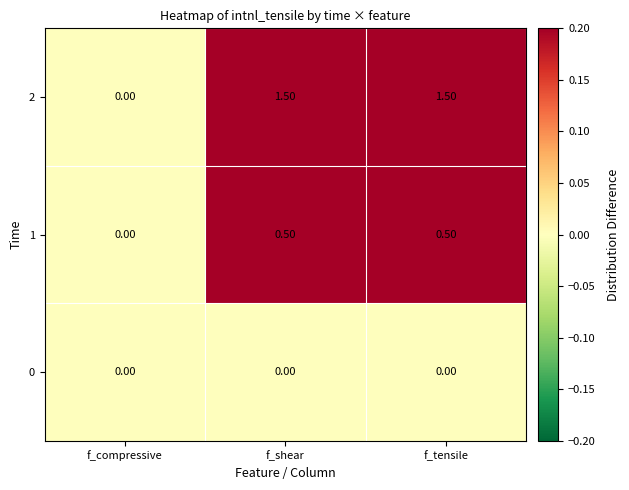

Which series has the largest total across all categories?

2